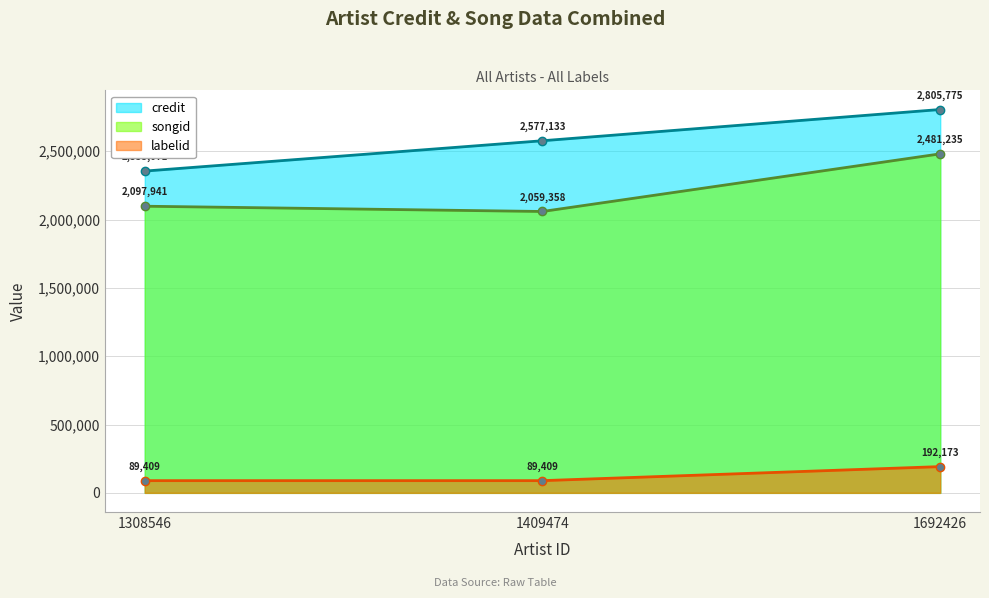

List the series in order of their peak value, highest first.

credit, songid, labelid